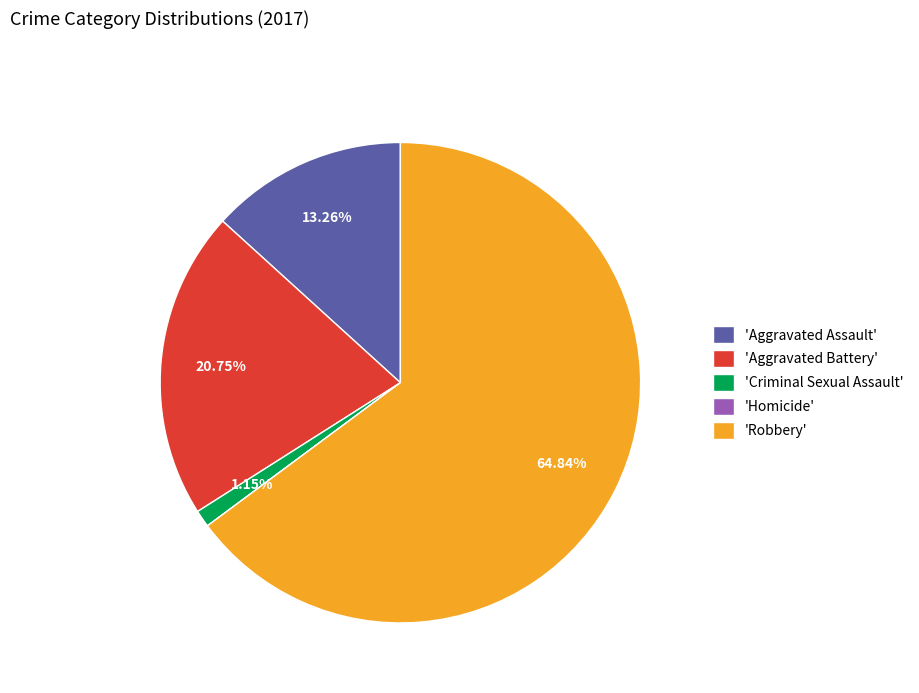

What is the largest slice in the pie chart?

'Robbery'